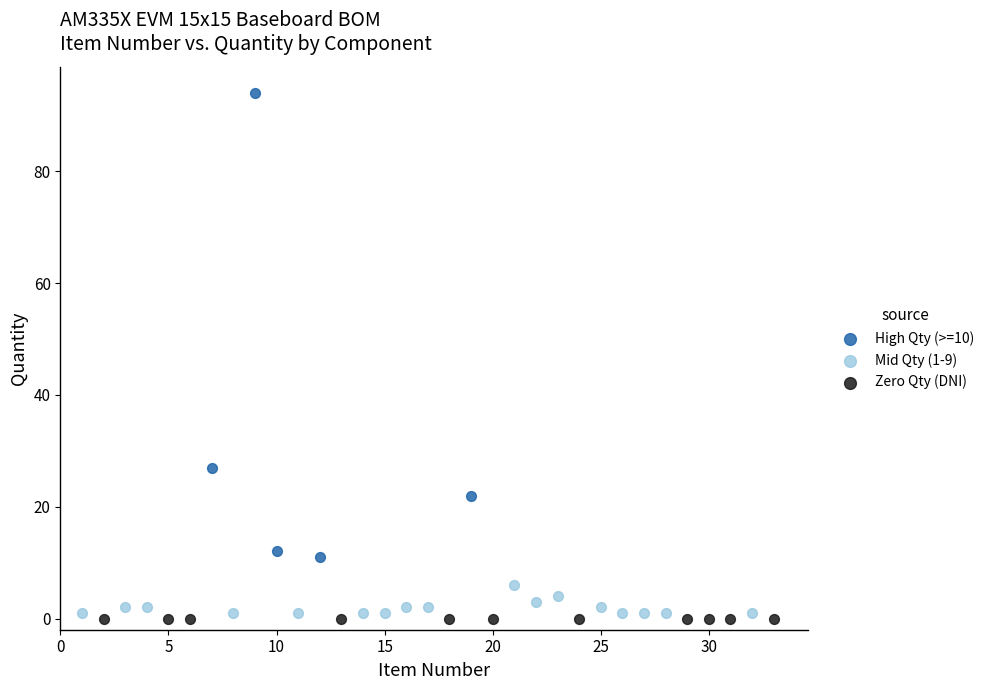

Which series contains the highest Y value?

High Qty (>=10)